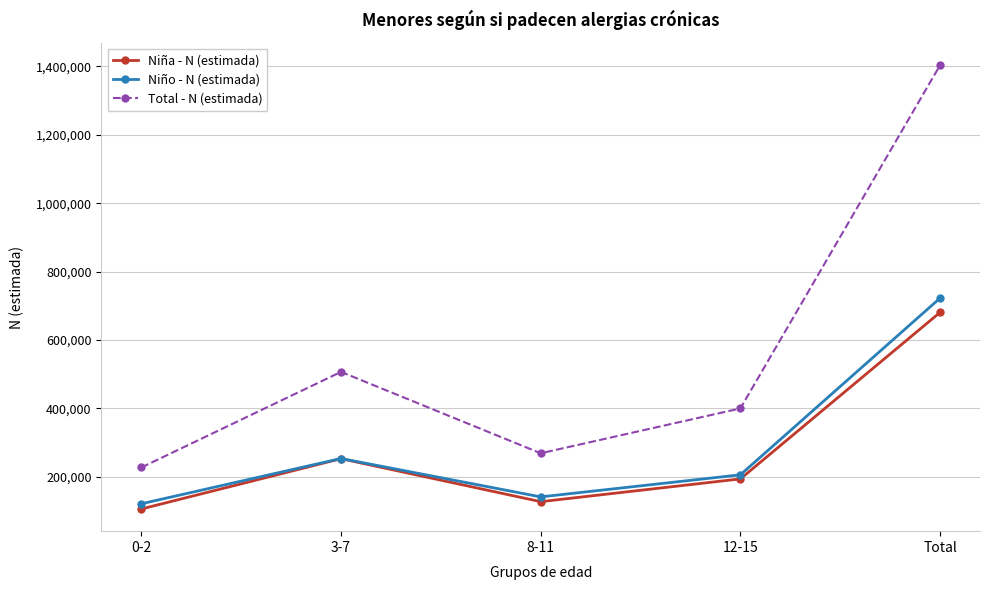

Is it true that Niño - N (estimada) equals 992992 at Total?

False